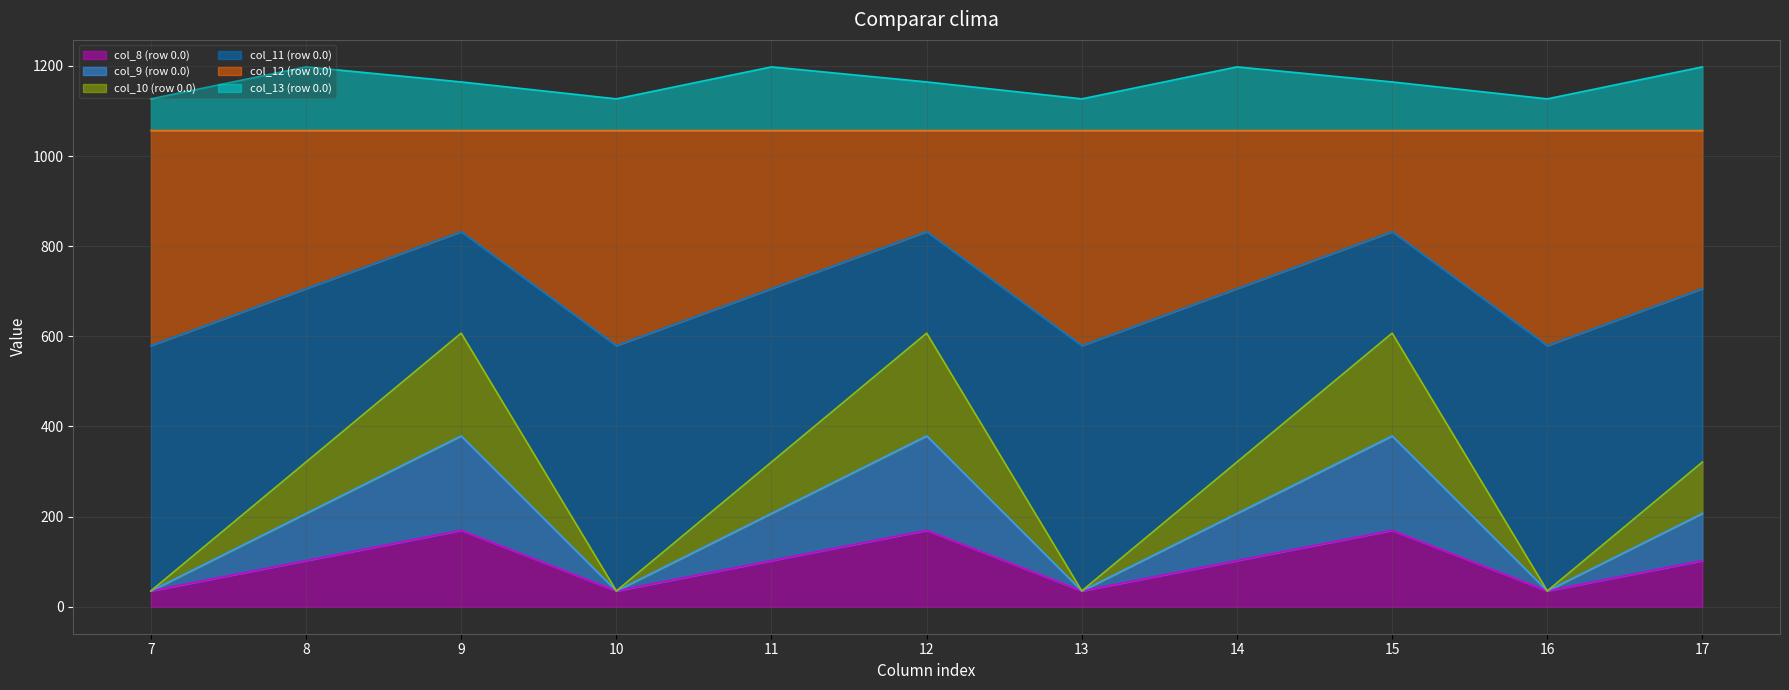

What is the total value across all series at 17?

1197.8